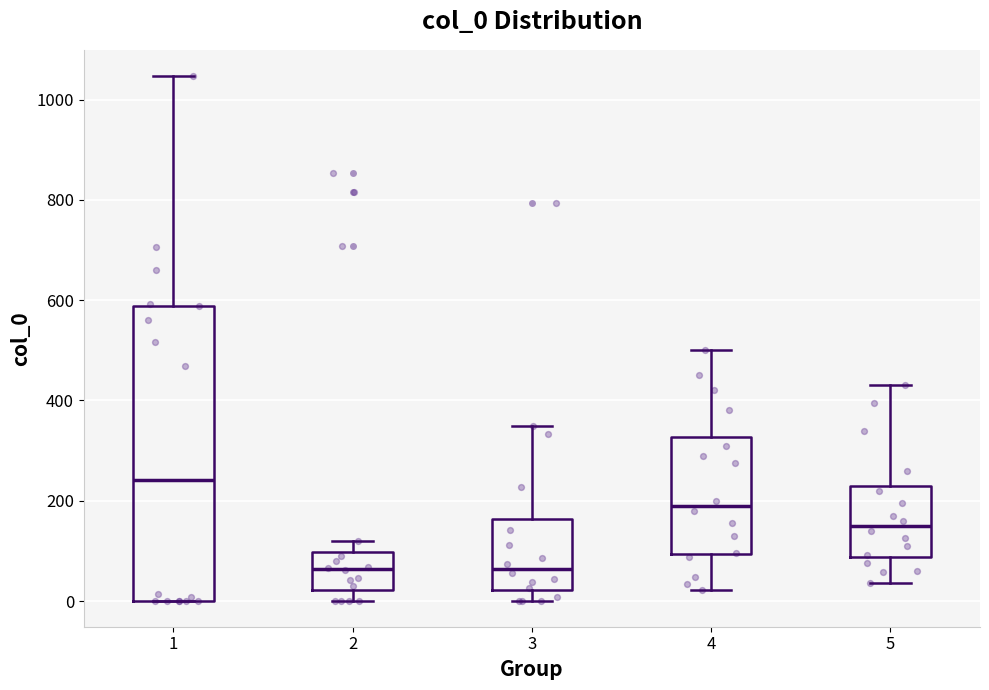

Comparing the boxes themselves (not the whiskers), which one is the tallest?

1